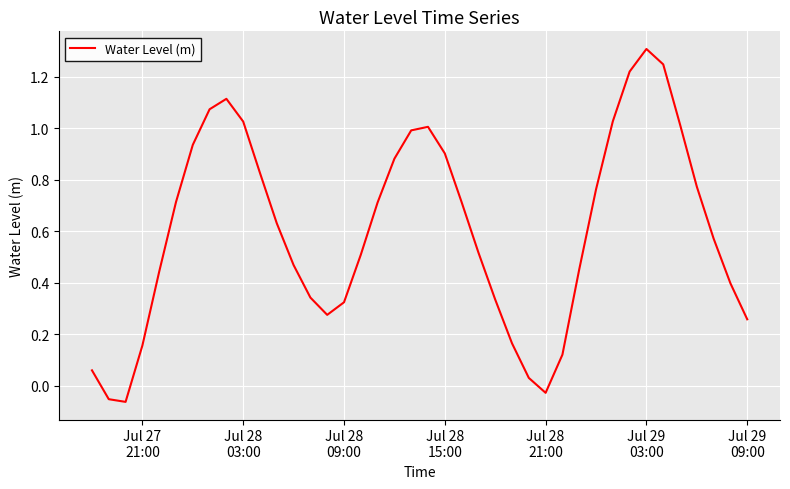

What is the difference between the maximum and minimum values?

1.4